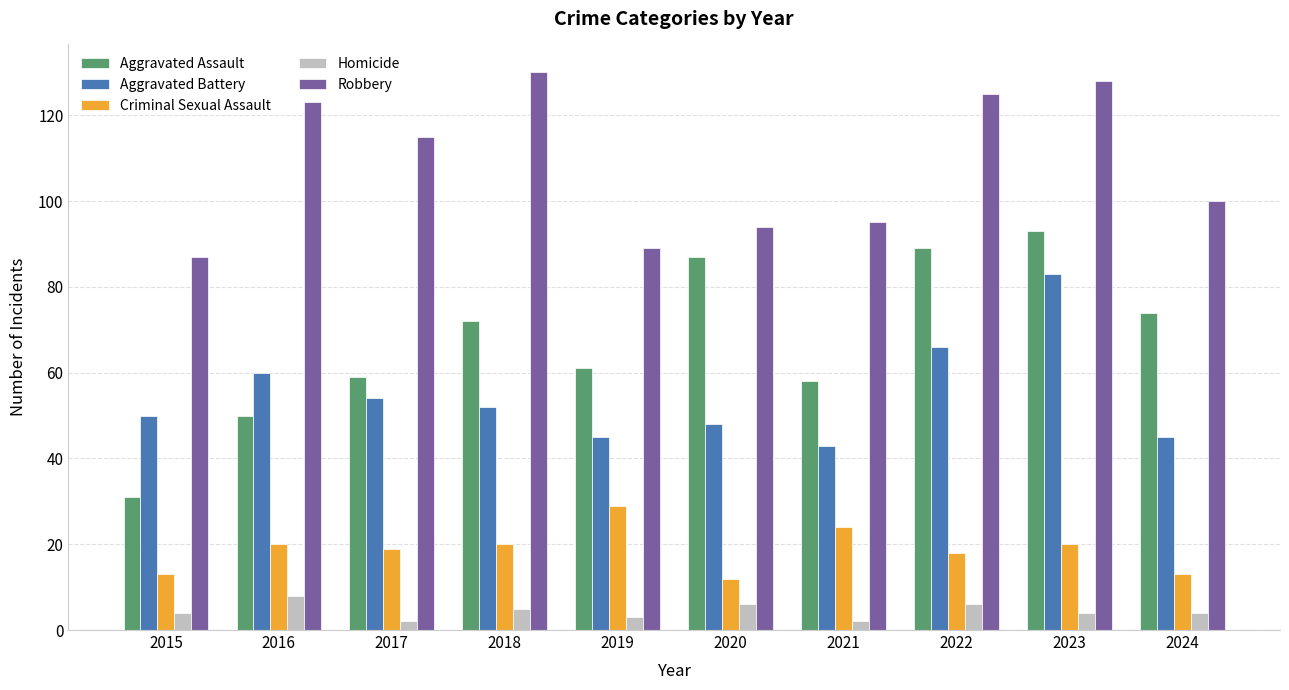

What is the maximum value shown in the chart?

130